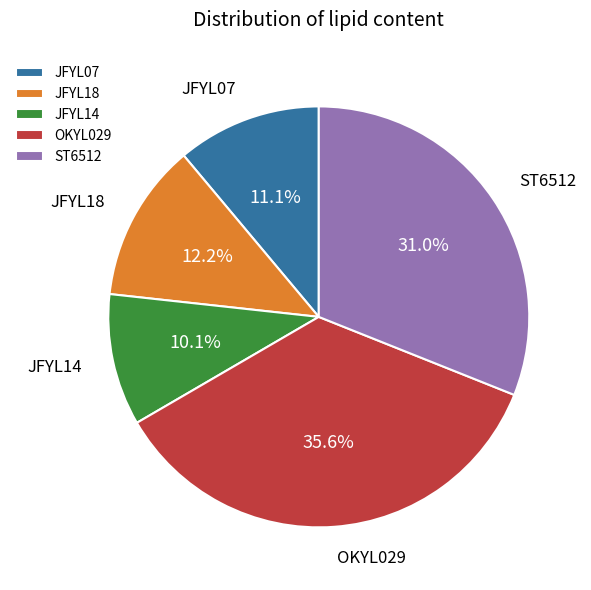

To the nearest percent, what is the difference between the JFYL14 and ST6512 slice percentages?

21%